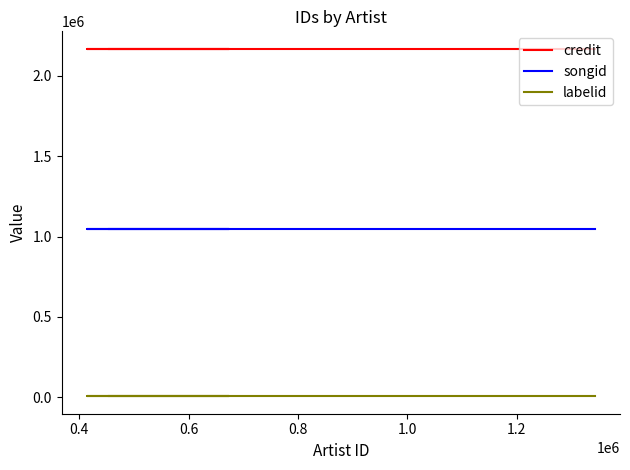

Which series has the largest range (max minus min)?

credit